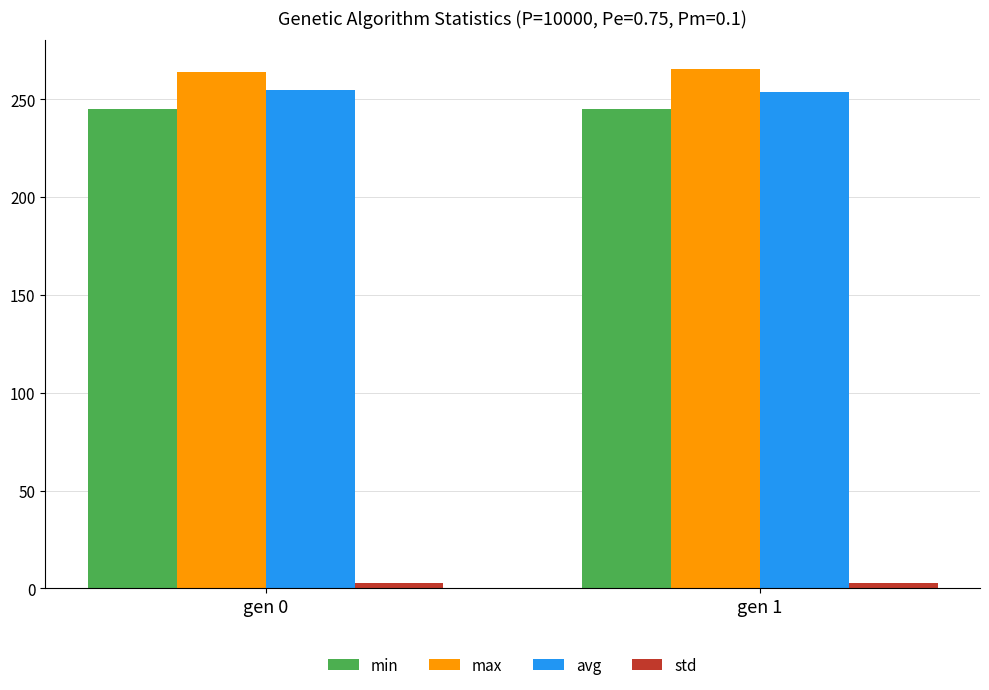

How many series are shown in this chart?

4